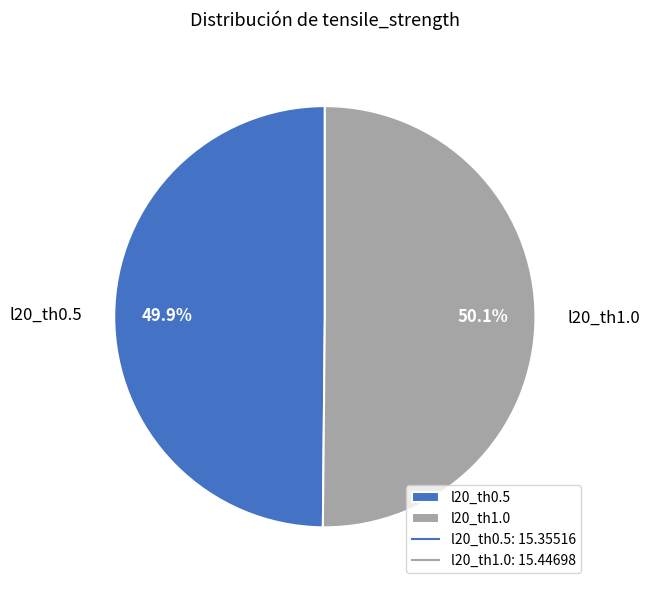

What percentage is NOT represented by l20_th1.0?

49.9%